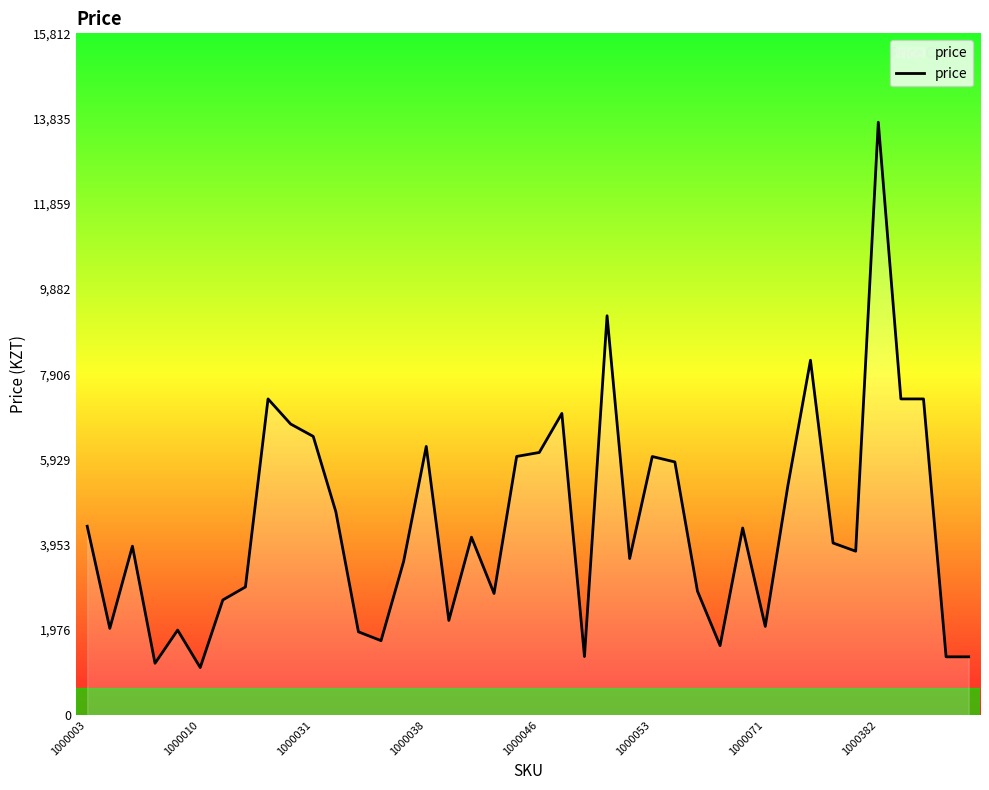

What is the difference between the maximum and minimum values?

12649